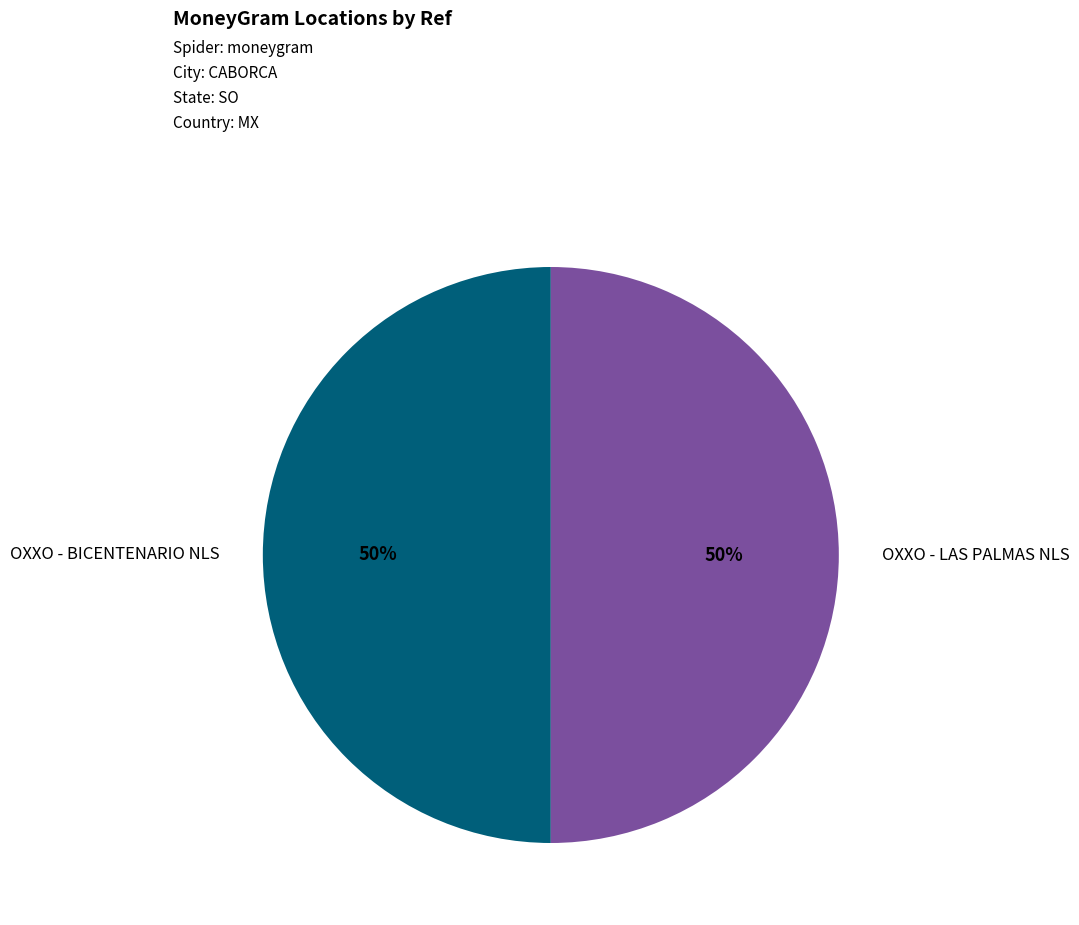

To the nearest percent, what is the average slice percentage?

50%